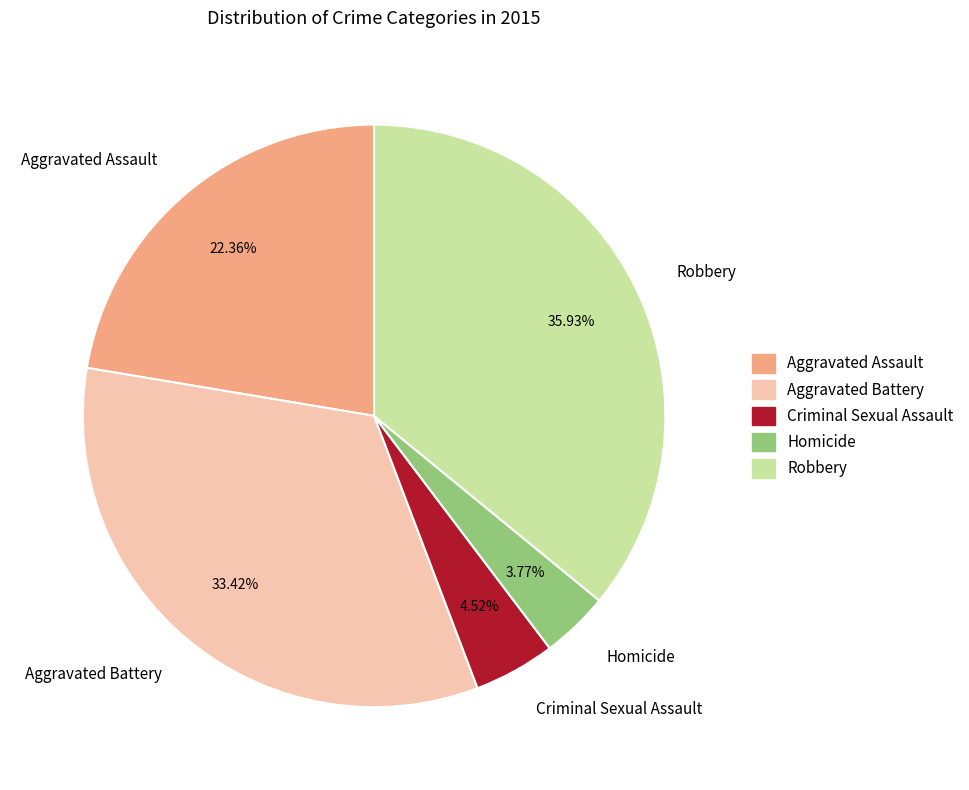

Does Criminal Sexual Assault represent more than half of the total?

No